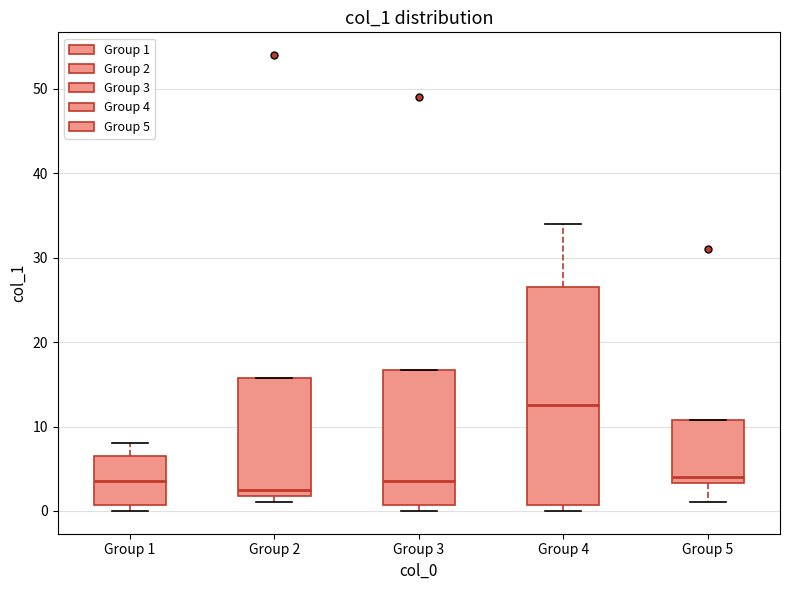

Which box has the lowest median line?

Group 2